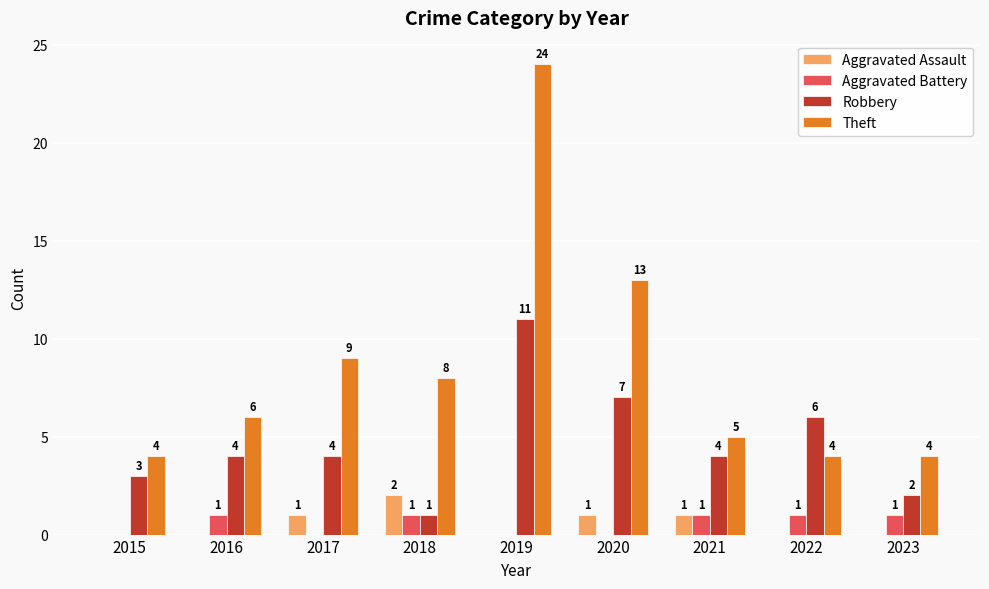

Count the number of data series in this chart.

4